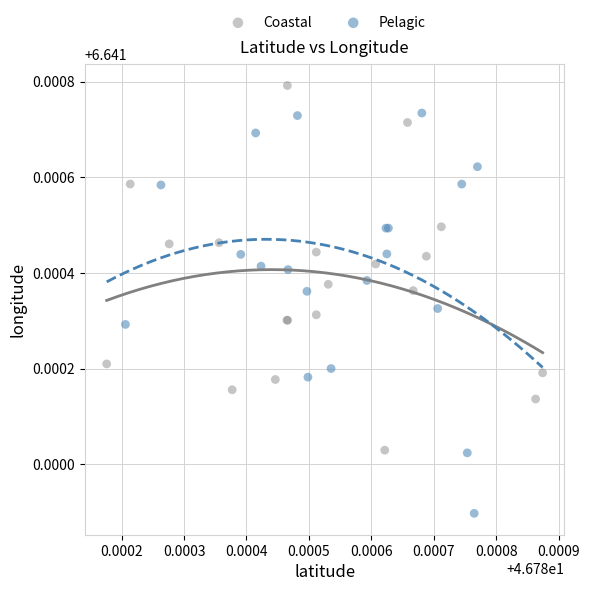

What are all the series names shown in the legend?

Coastal, Pelagic